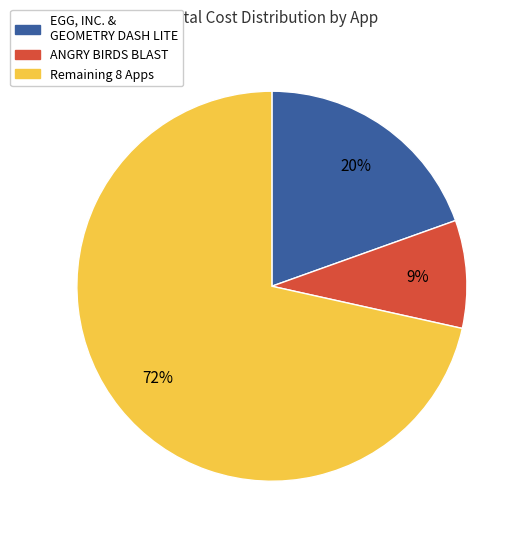

The EGG, INC. & GEOMETRY DASH LITE slice represents 13% of the pie. True or false?

False